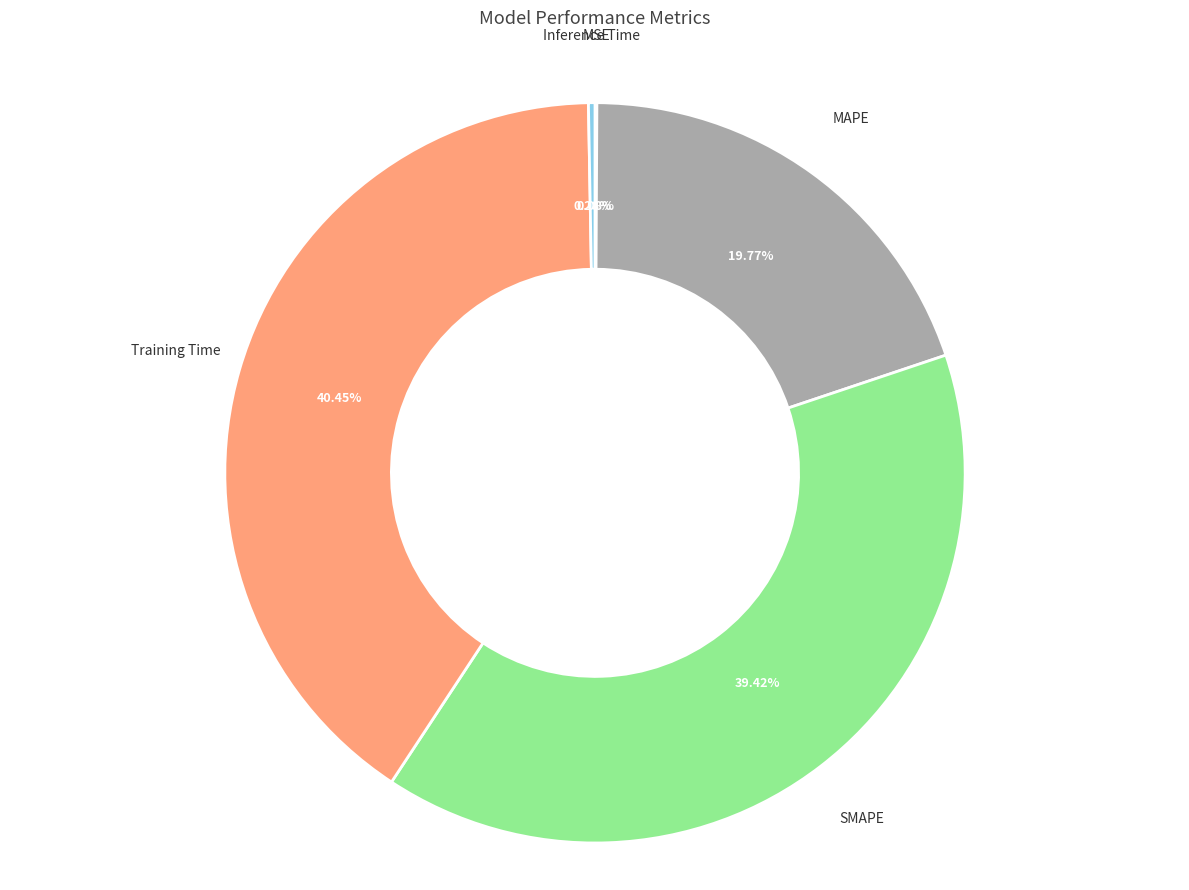

Is it true that Training Time is 40% of the pie?

True